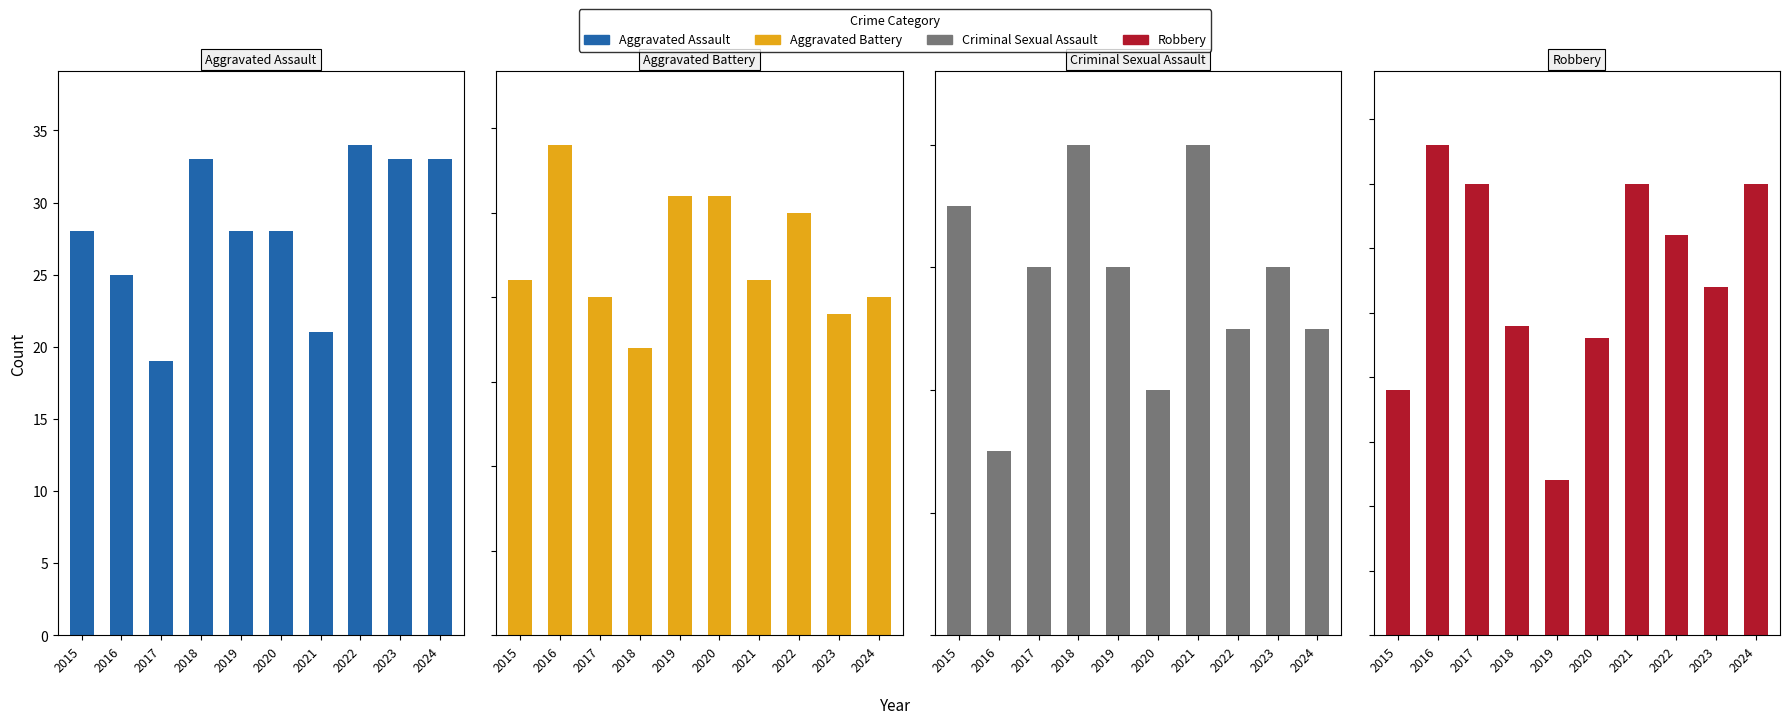

What is the spread (max minus min) of values at 2024?

30